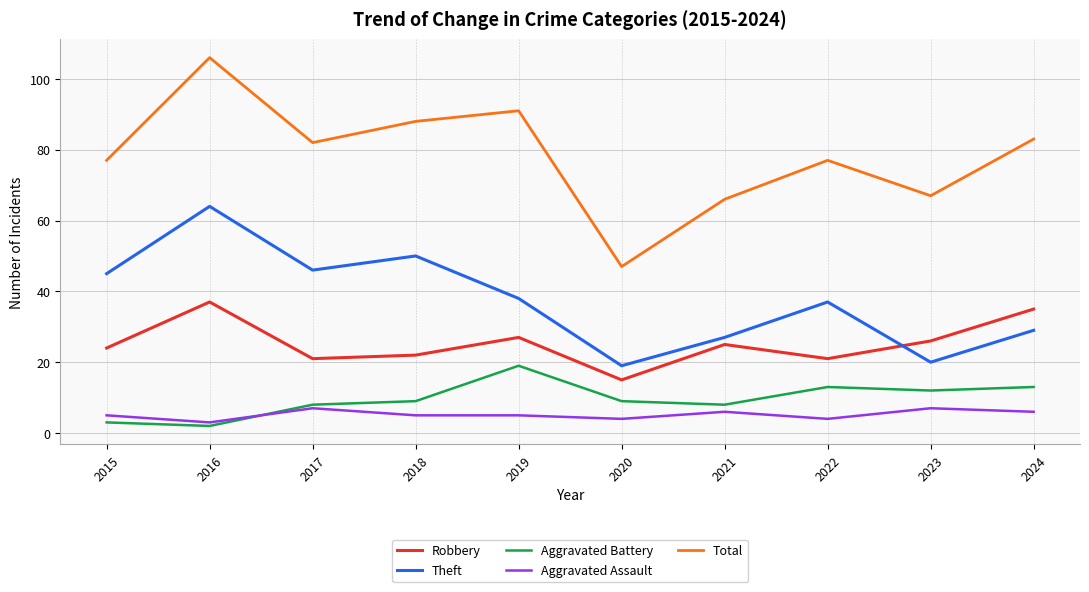

Reading left to right, extract all data points from this chart.

Robbery: 24	37	21	22	27	15	25	21	26	35
Theft: 45	64	46	50	38	19	27	37	20	29
Aggravated Battery: 3	2	8	9	19	9	8	13	12	13
Aggravated Assault: 5	3	7	5	5	4	6	4	7	6
Total: 77	106	82	88	91	47	66	77	67	83